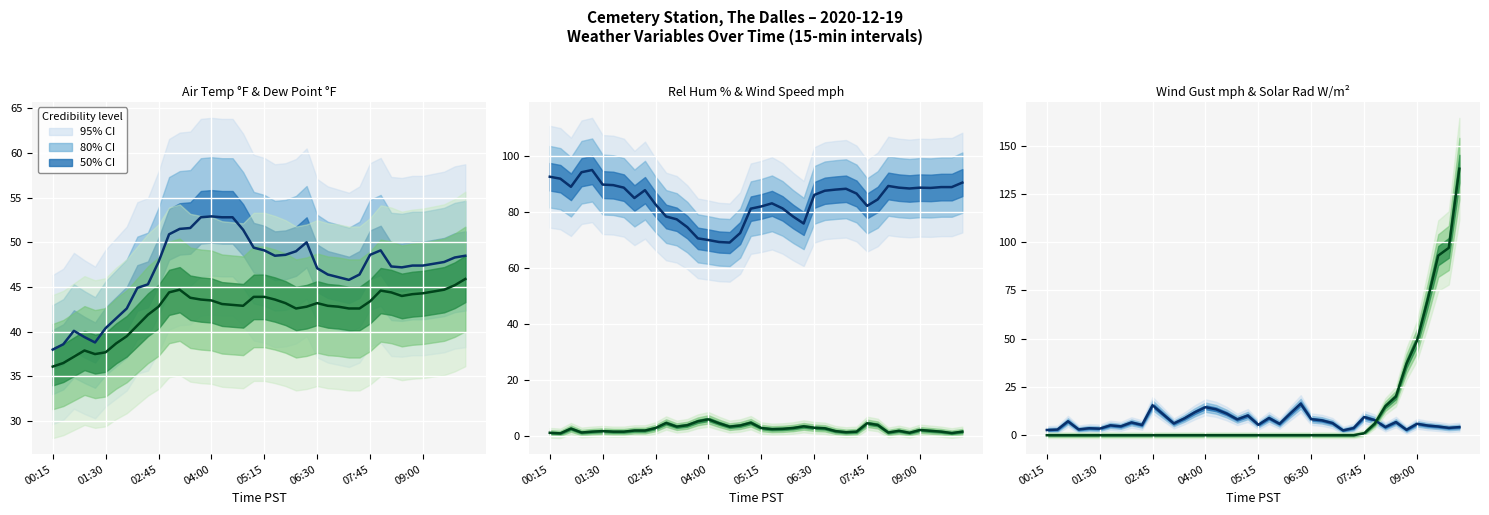

How many categories are shown in the chart?

40